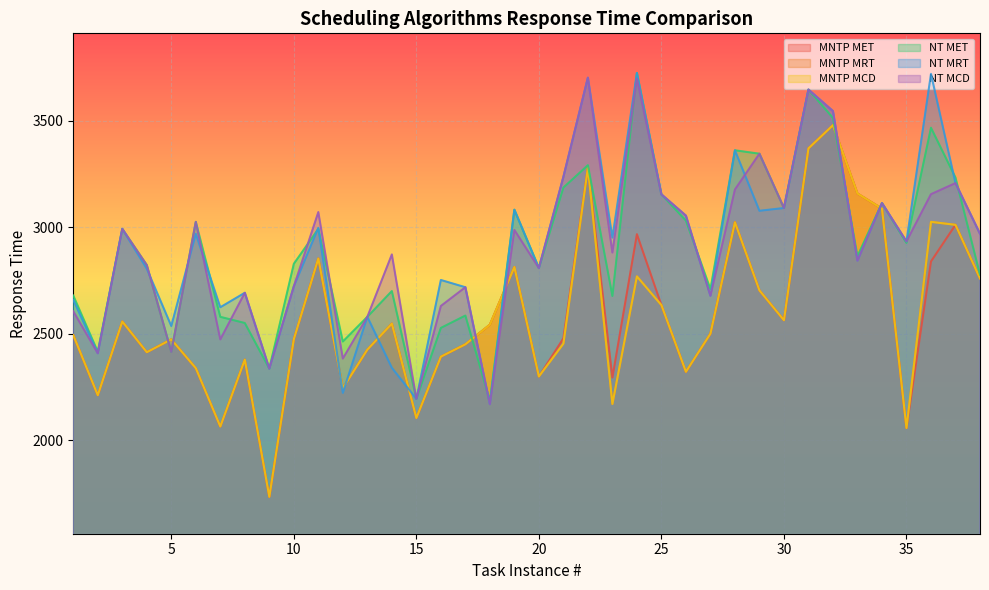

Rank the categories by MNTP MCD value from highest to lowest.

32, 31, 22, 33, 34, 36, 28, 37, 11, 19, 24, 38, 29, 25, 30, 3, 14, 18, 27, 1, 10, 5, 21, 17, 13, 4, 16, 8, 6, 26, 20, 12, 2, 23, 15, 7, 35, 9